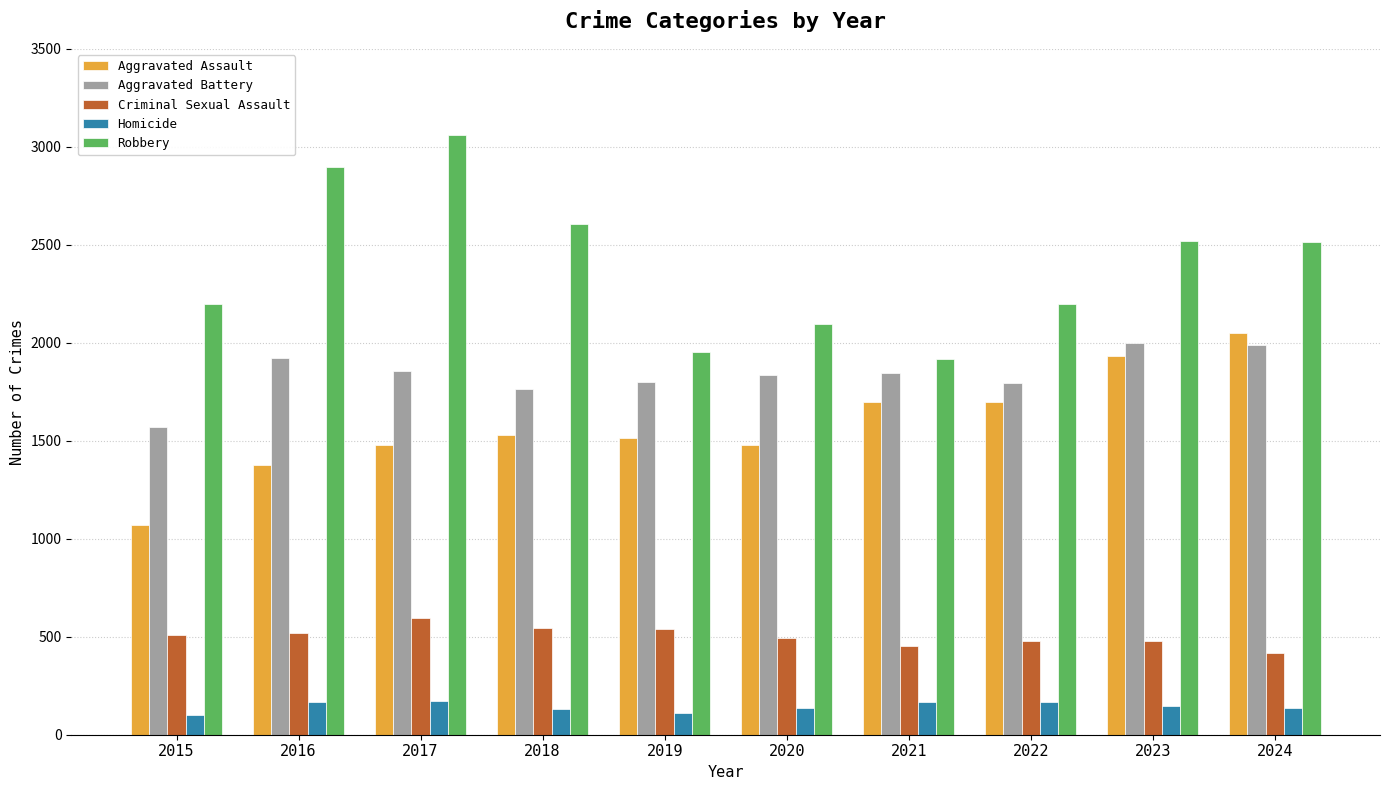

Is it true that Aggravated Assault equals 1376 at 2016?

True